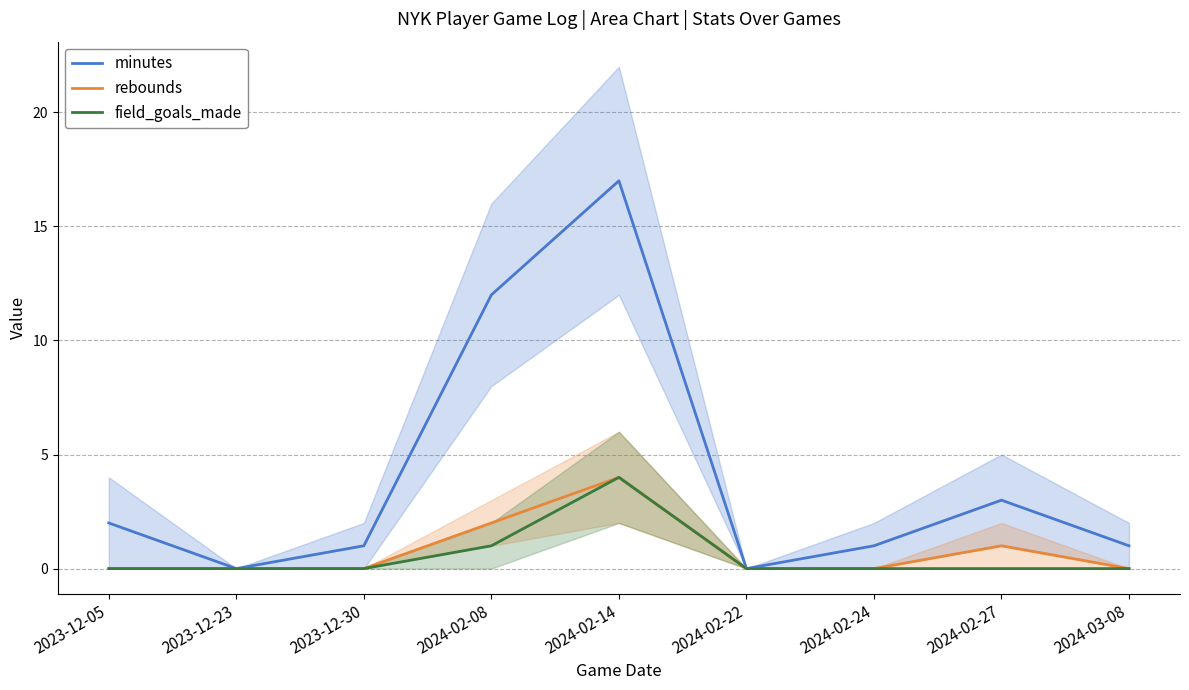

The rebounds series shows -2 at 2023-12-05. True or false?

False